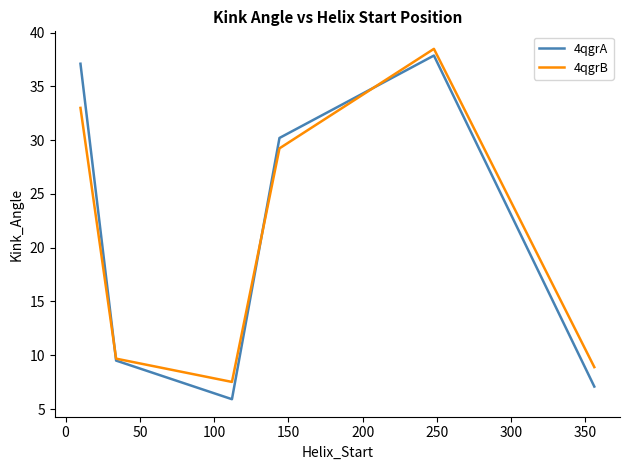

What is the sum of all 4qgrA values?

127.7